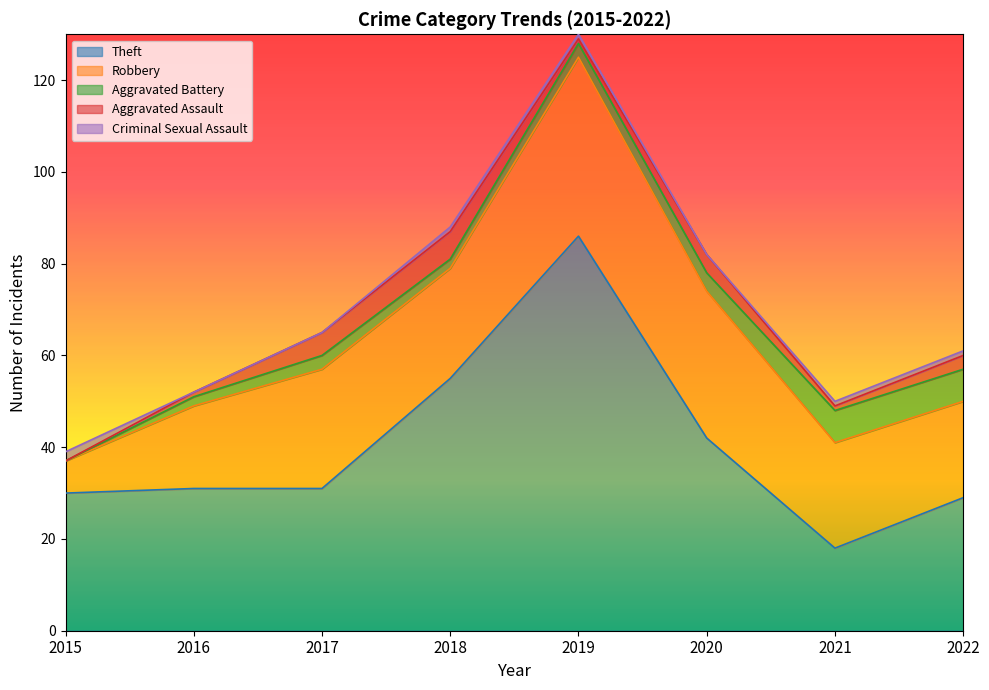

Does the chart display data point markers on the line(s)?

No